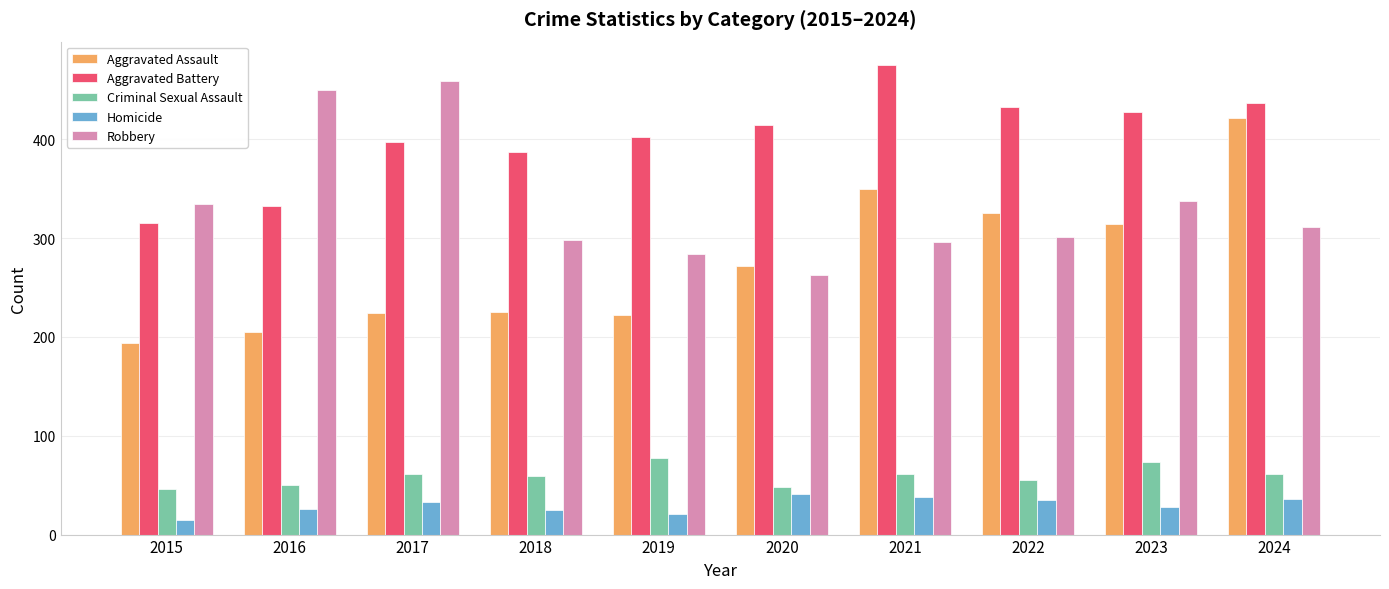

Is it true that Aggravated Assault equals 200 at 2021?

False